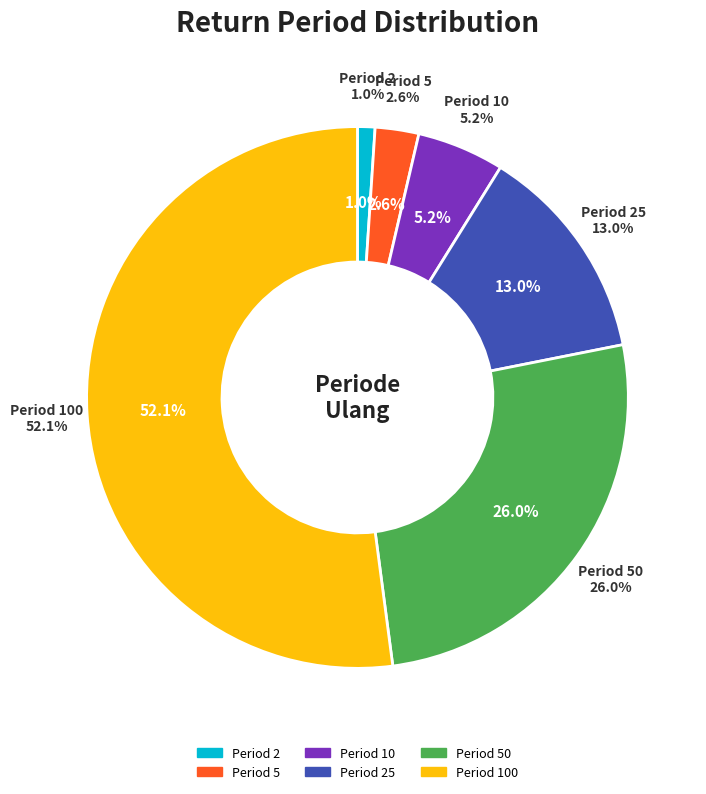

Is it true that 5 is 3% of the pie?

True